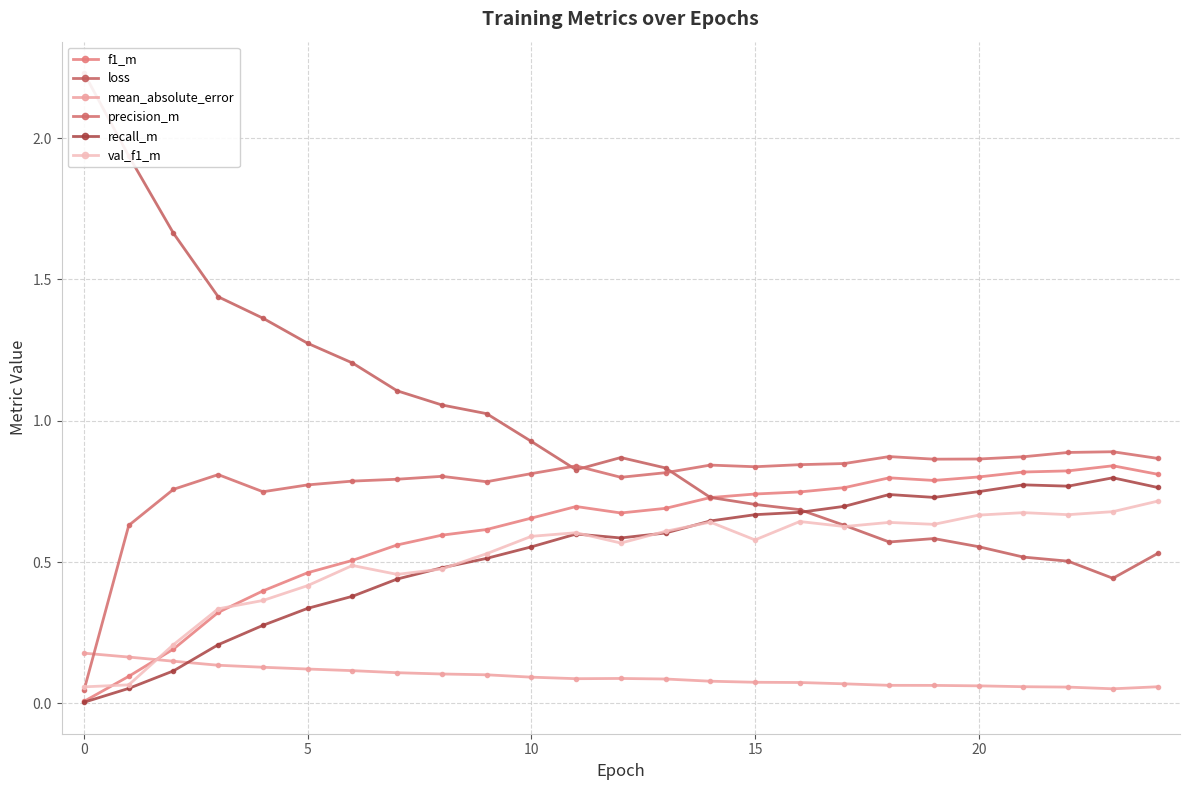

True or false: recall_m and precision_m intersect in this chart.

False